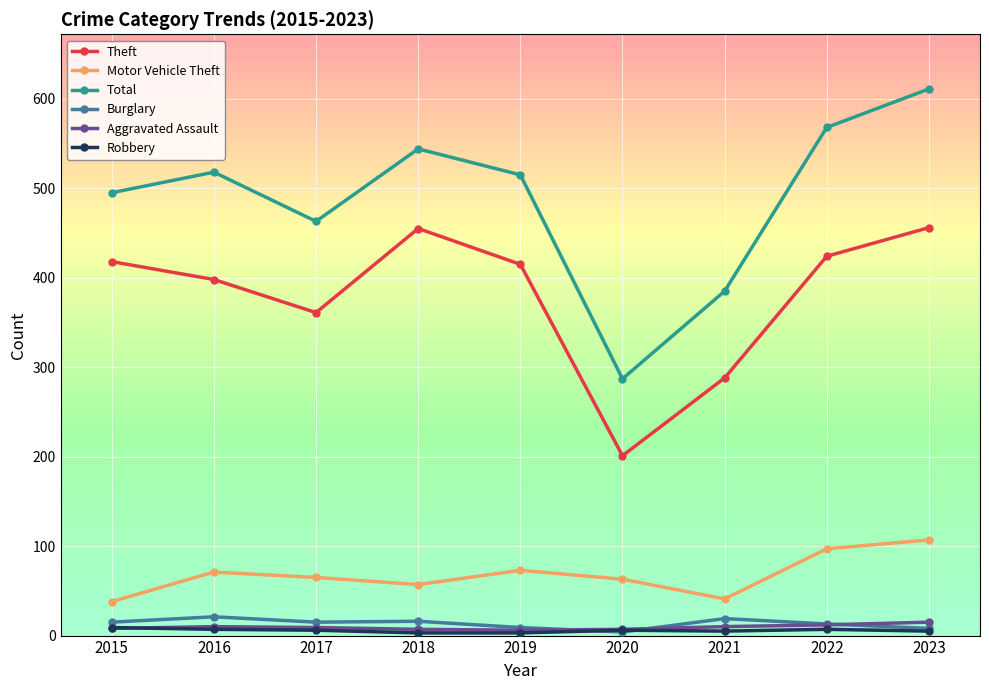

What is the average value of the Robbery series?

6